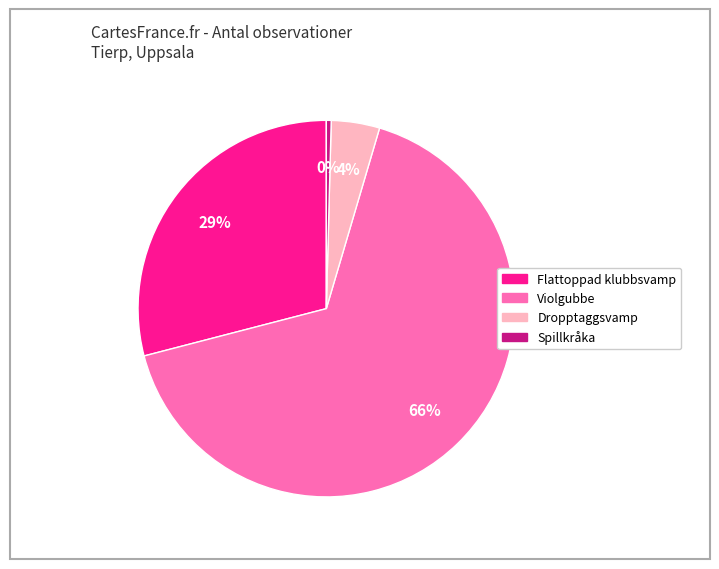

Is there any slice that represents more than half of the pie?

Yes